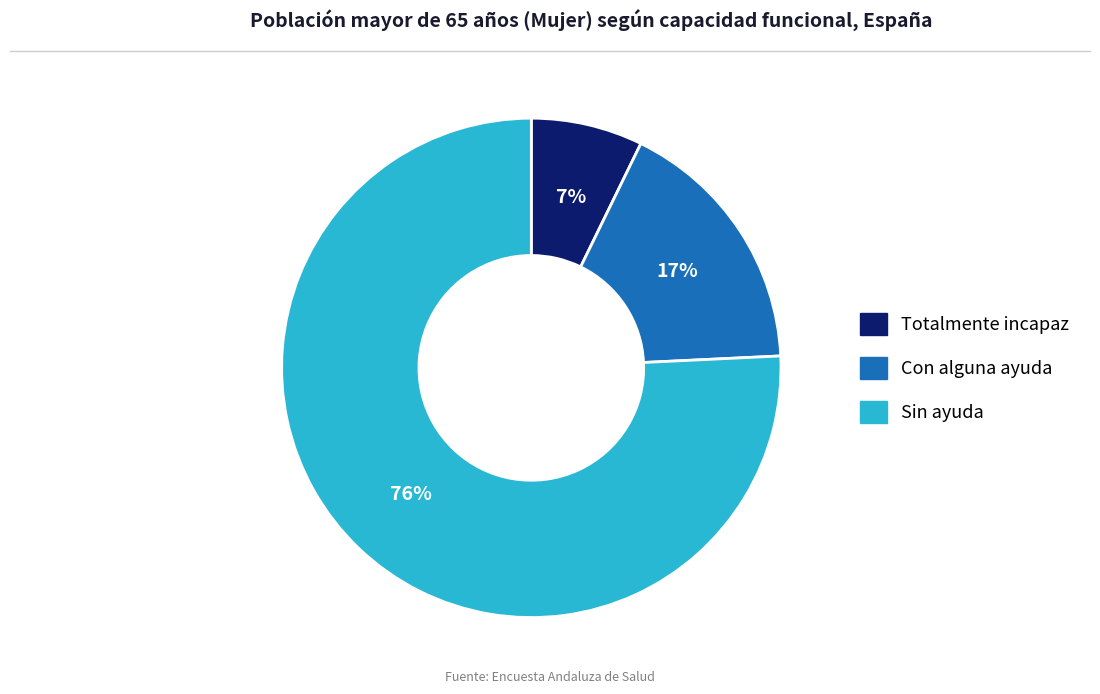

Is it true that Sin ayuda is 76% of the pie?

True